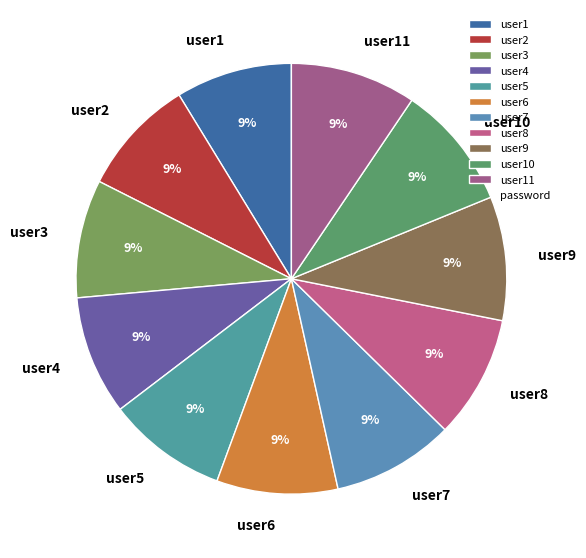

To the nearest percent, what portion does user9 represent?

9%